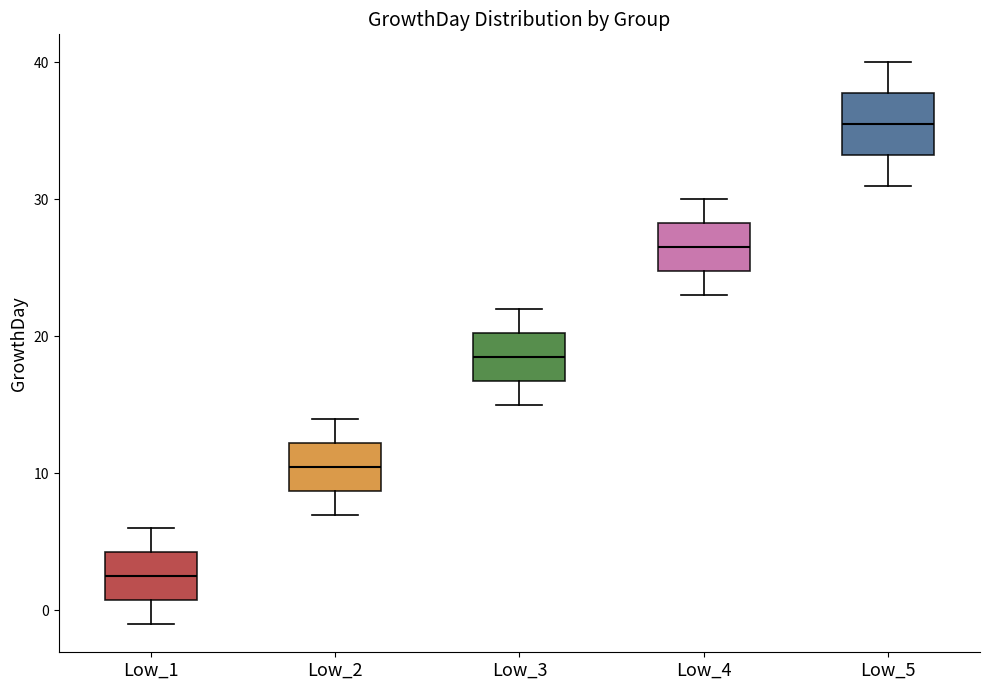

Reading left to right, read every box against the y-axis: the position of its median line, the range the box covers, and the ends of its whiskers. The values are not printed on the chart, so give them approximately, as read against the axis.

Low_1: median 3, box 1 to 4, whiskers -1 to 6
Low_2: median 11, box 9 to 12, whiskers 7 to 14
Low_3: median 19, box 17 to 20, whiskers 15 to 22
Low_4: median 27, box 25 to 28, whiskers 23 to 30
Low_5: median 36, box 33 to 38, whiskers 31 to 40